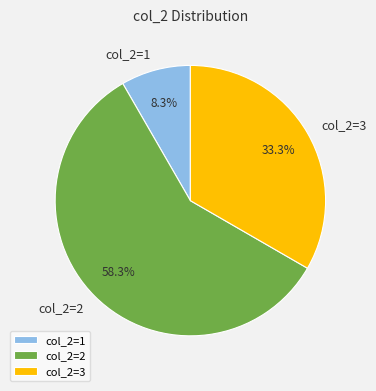

Rank the categories by value from highest to lowest.

col_2=2, col_2=3, col_2=1